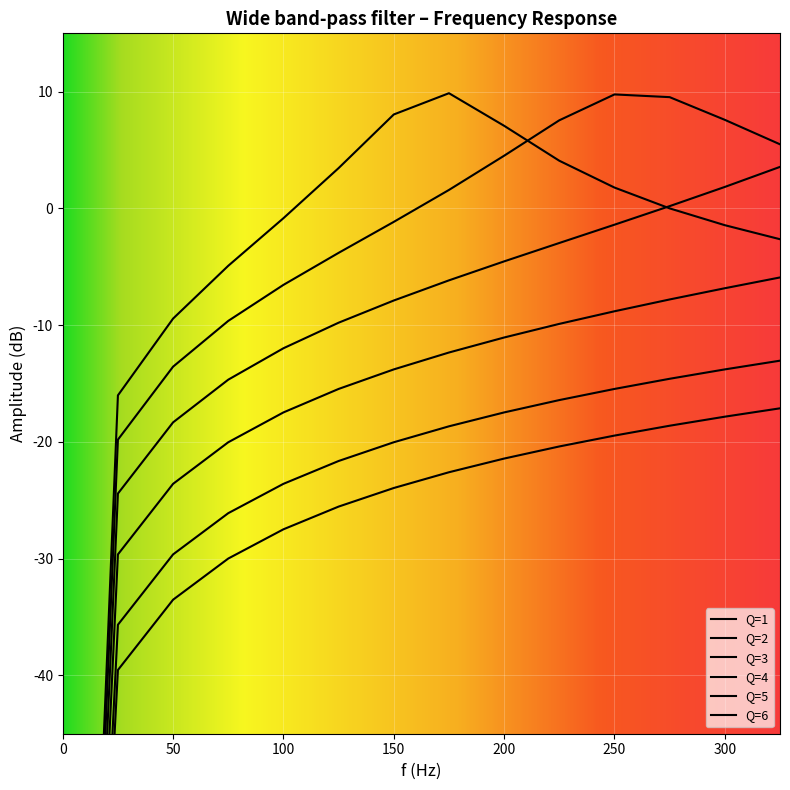

What is the value of the Q=1 point at the 1st from the left?

-130.0